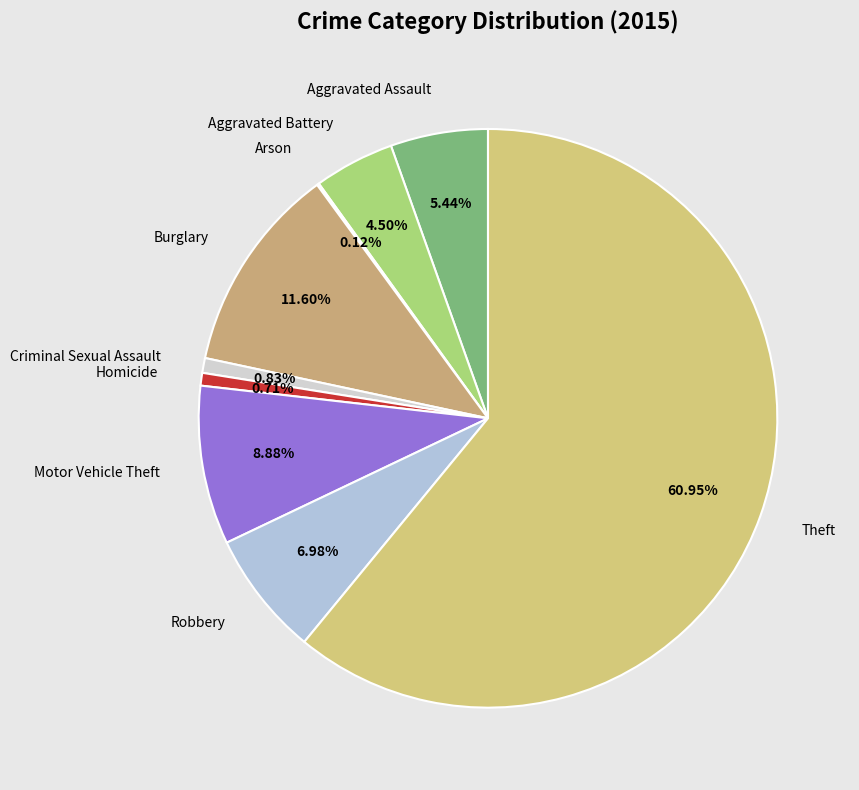

What percentage is the Theft slice, to the nearest percent?

61%